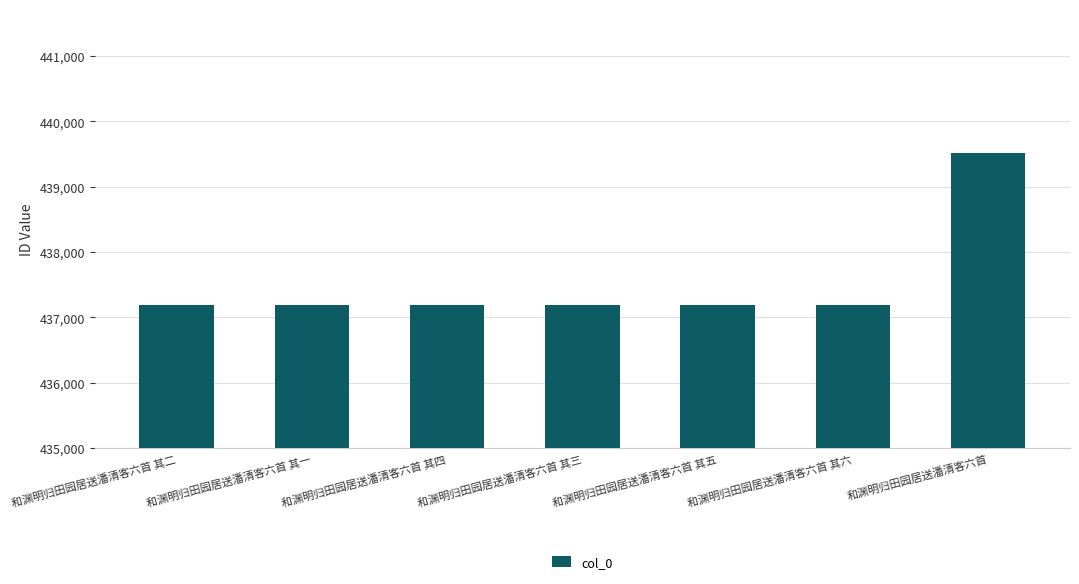

Does the chart contain stacked bars?

No